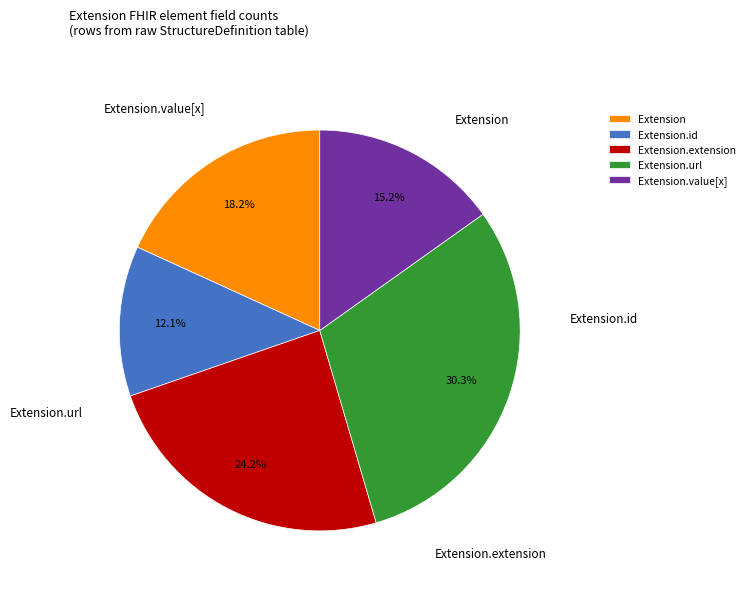

Does Extension.extension account for over 50% of the chart?

No